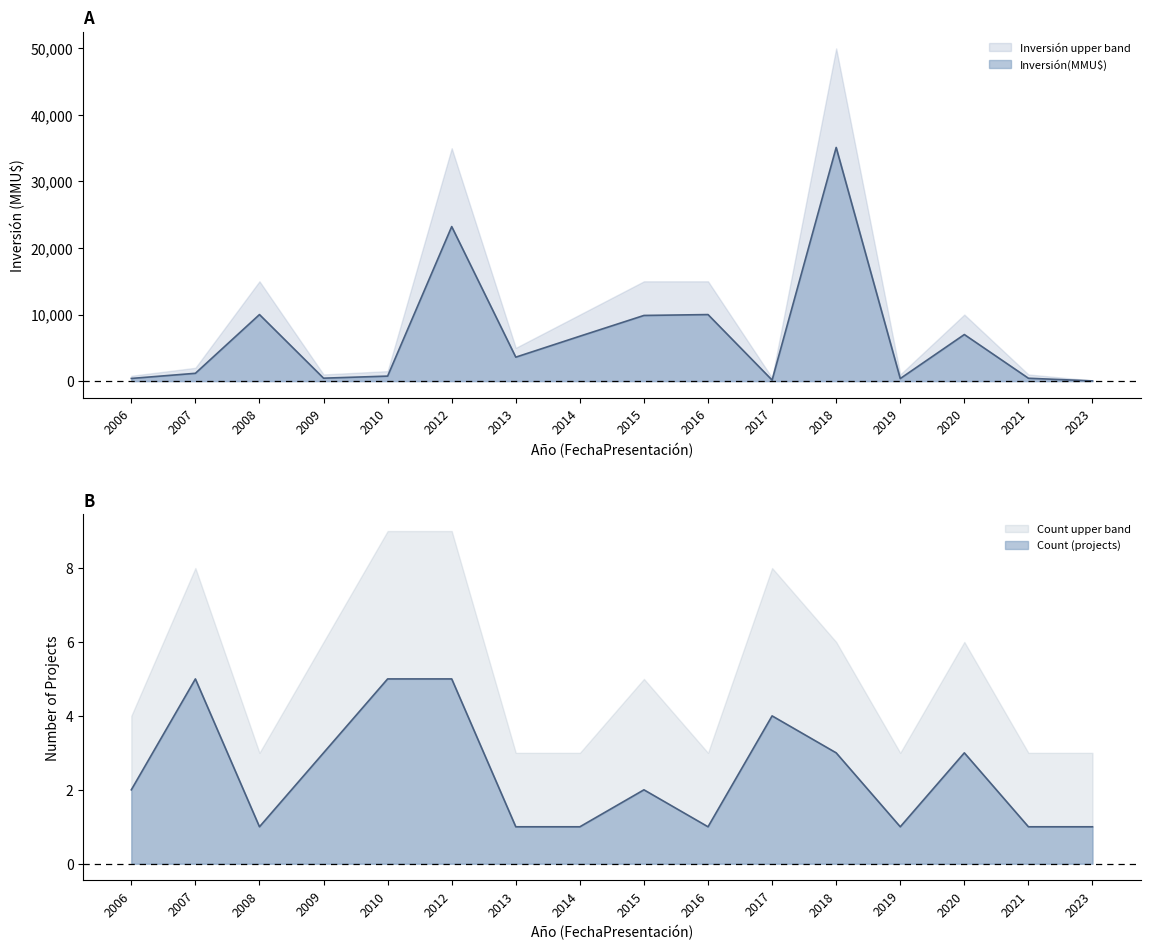

At which label is Inversión(MMU$) closest to 17573?

2012